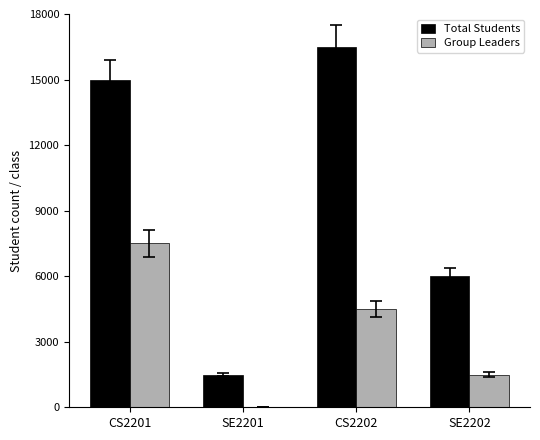

At which label is Group Leaders closest to 3750?

CS2202